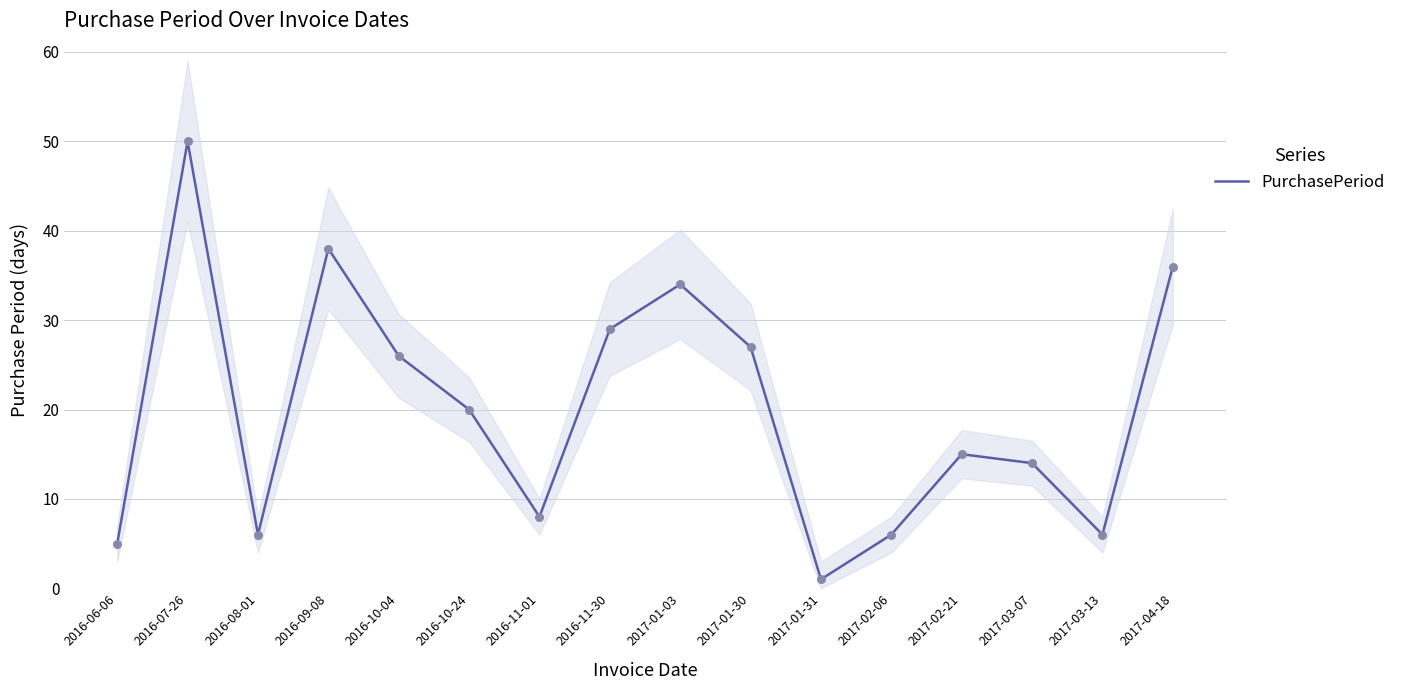

Which has a higher value, 2016-08-01 or 2016-09-08?

2016-09-08